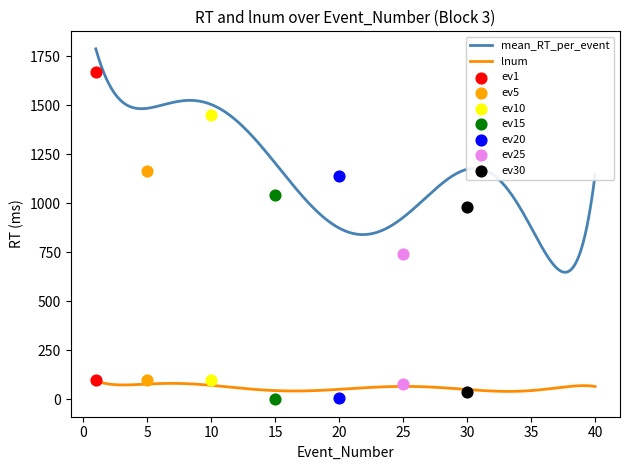

Which series has the largest Y range (max minus min)?

mean_RT_per_event